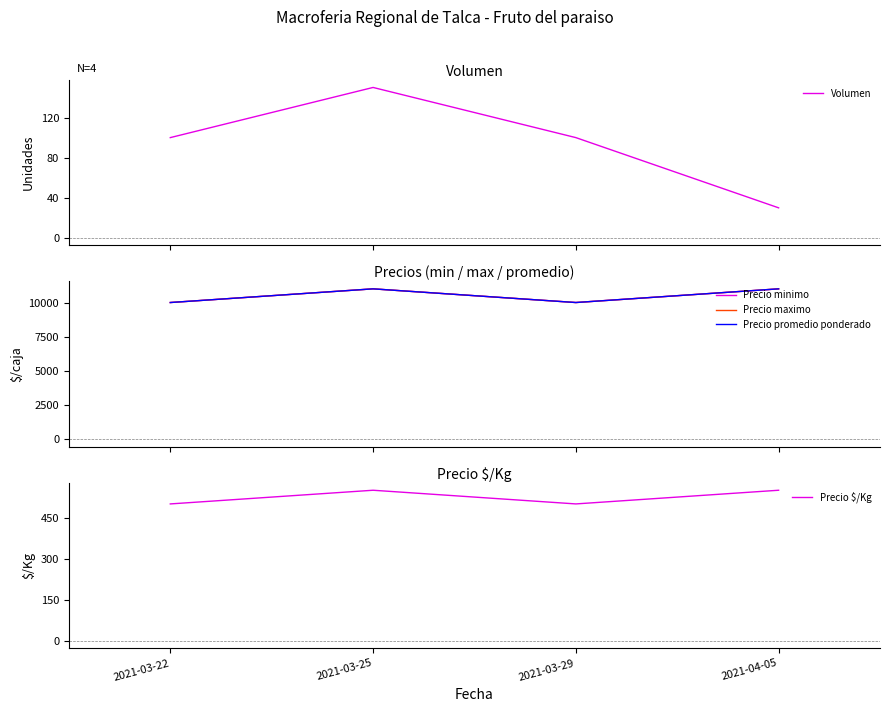

Between 2021-03-22 and 2021-03-29, which series saw the biggest shift?

Volumen